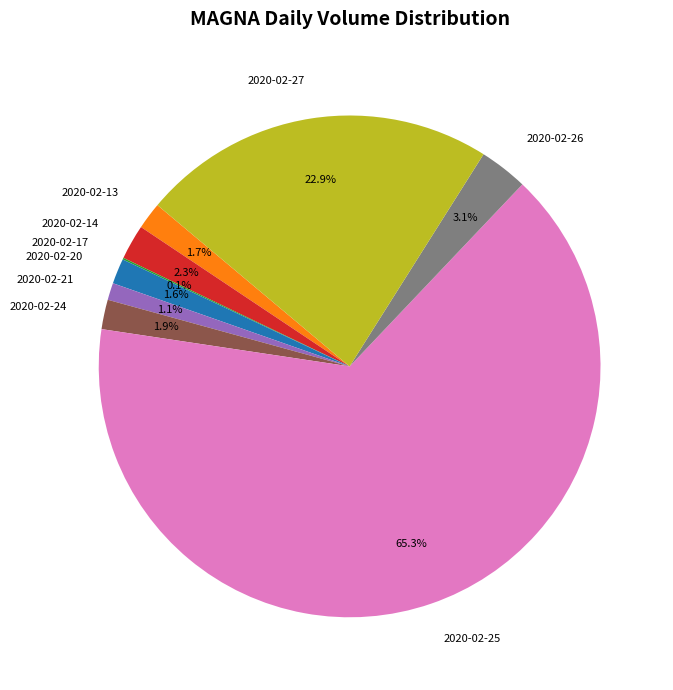

Is the sum of 2020-02-14 and 2020-02-26 greater than half?

No